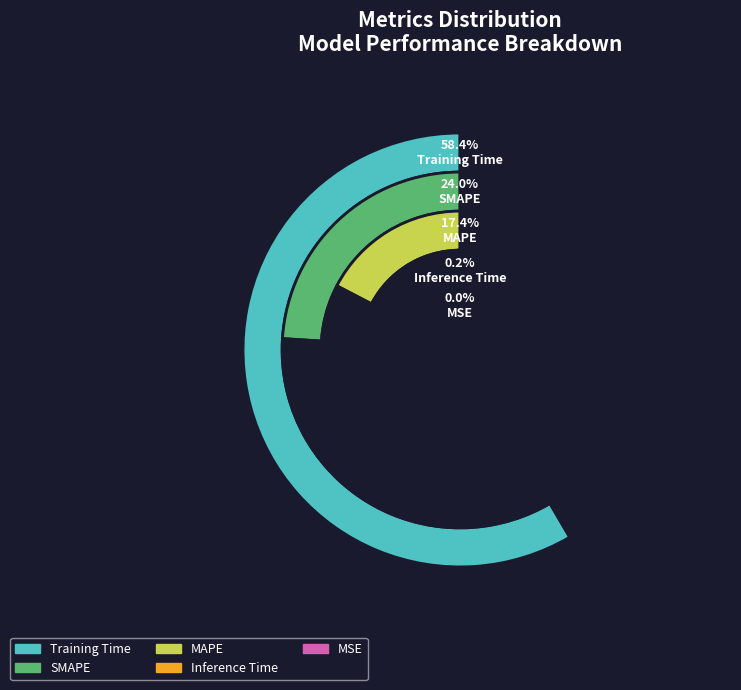

How much of the chart is everything except Inference Time?

99.8%